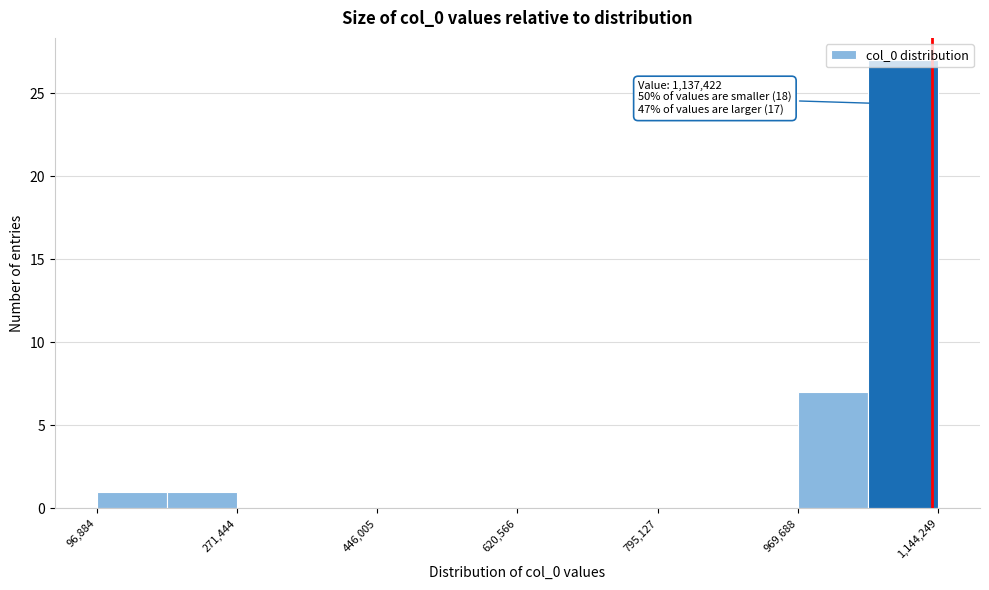

Over which range of the x-axis is the bar tallest?

1060000 to 1140000